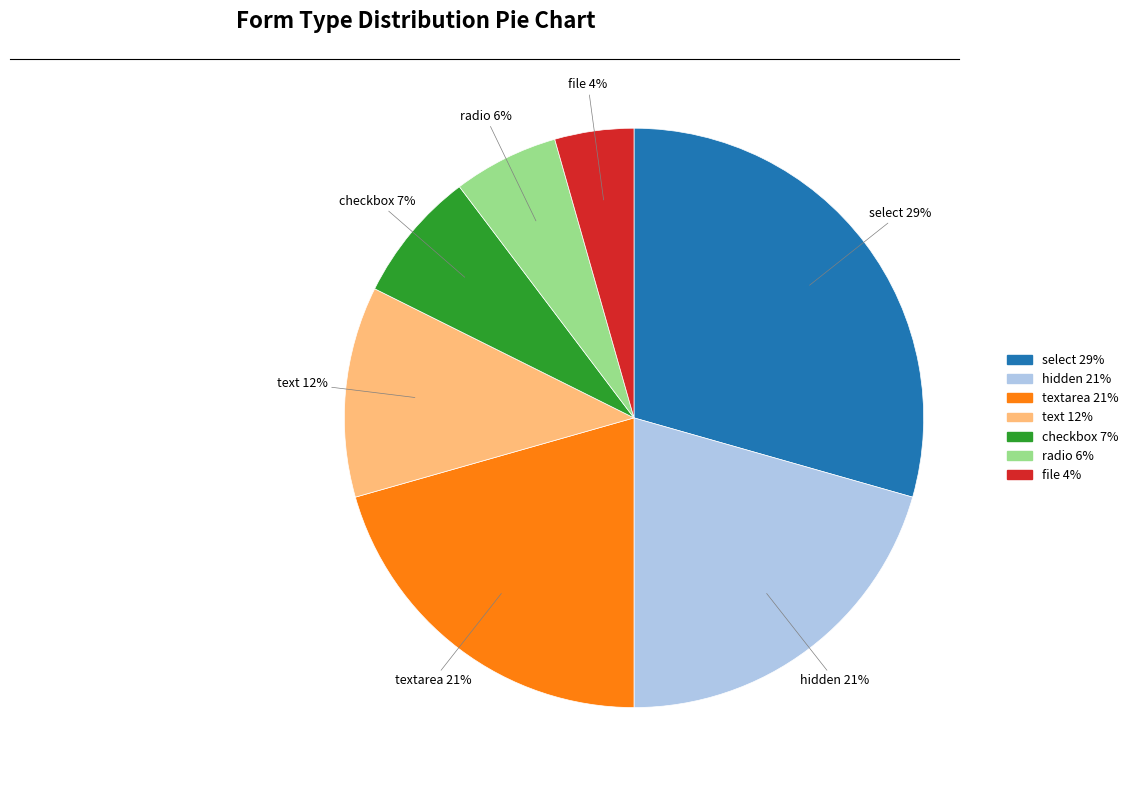

Which category has the biggest portion of the pie?

select